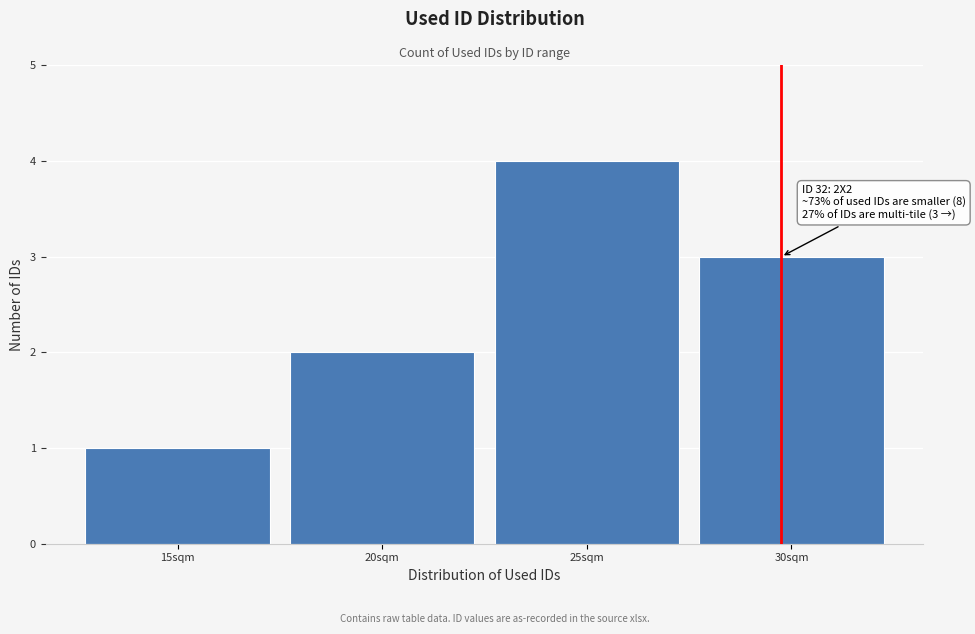

Reading left to right, list all the values displayed in this chart.

15sqm=1	20sqm=2	25sqm=4	30sqm=3